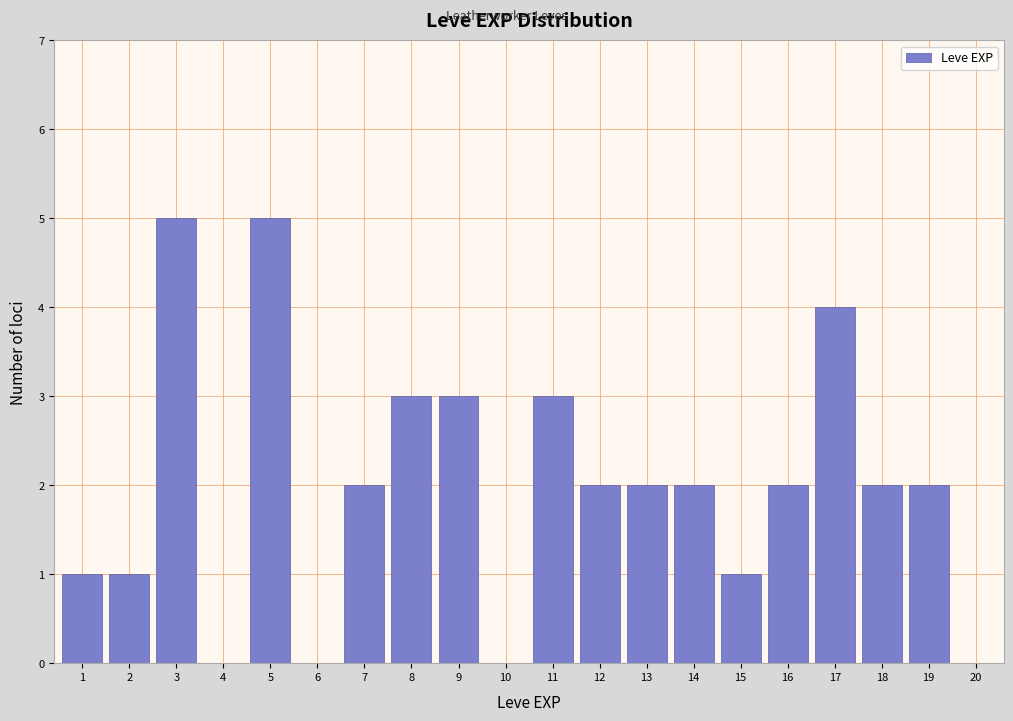

Reading right to left, what are all the values shown in this chart?

20=0	19=2	18=2	17=4	16=2	15=1	14=2	13=2	12=2	11=3	10=0	9=3	8=3	7=2	6=0	5=5	4=0	3=5	2=1	1=1